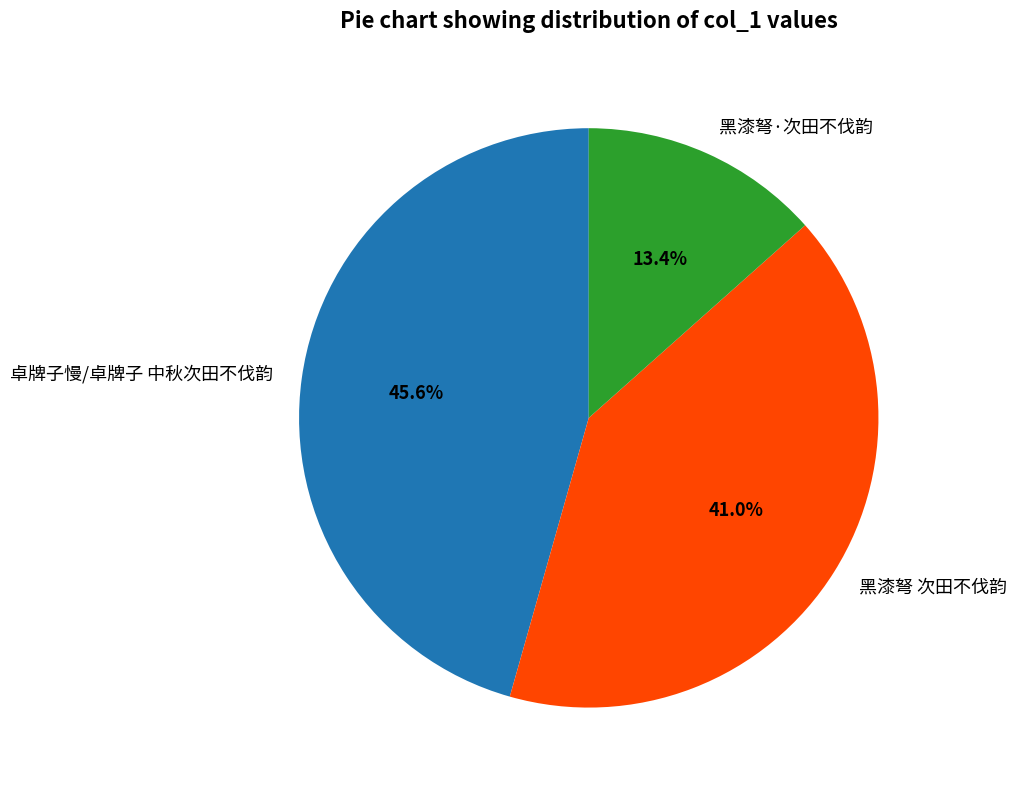

What is the smallest slice in the pie chart?

黑漆弩·次田不伐韵